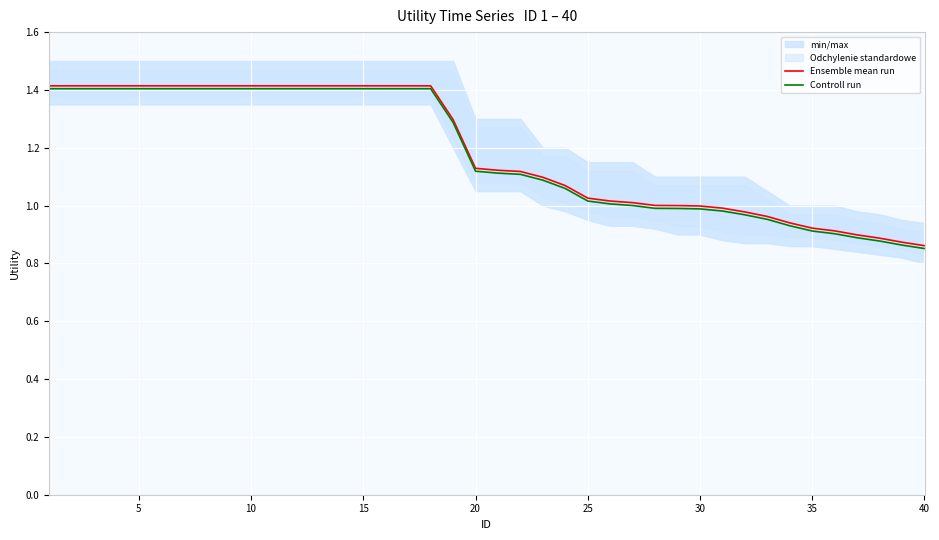

True or false: Controll run and Ensemble mean run intersect in this chart.

False